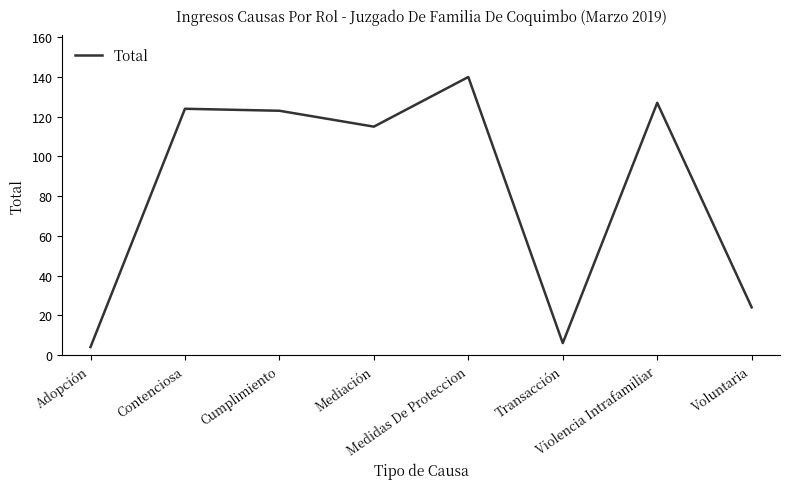

True or false: there are more than 0 points higher than both neighbors.

True